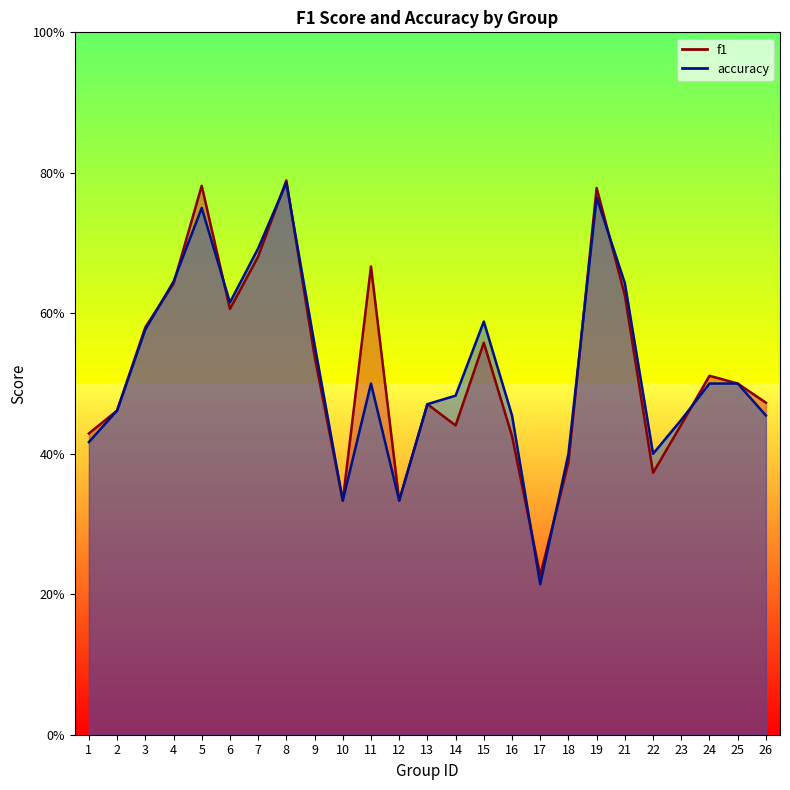

True or false: accuracy has a value of 0.4 at 4.

False